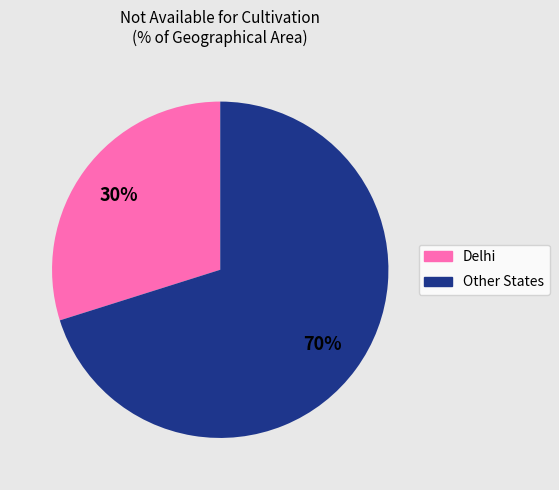

Is there any slice that represents more than half of the pie?

Yes